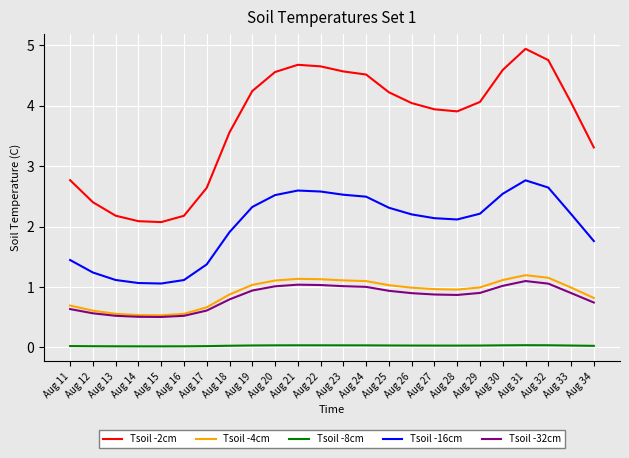

Which series has the largest total across all categories?

Tsoil -2cm